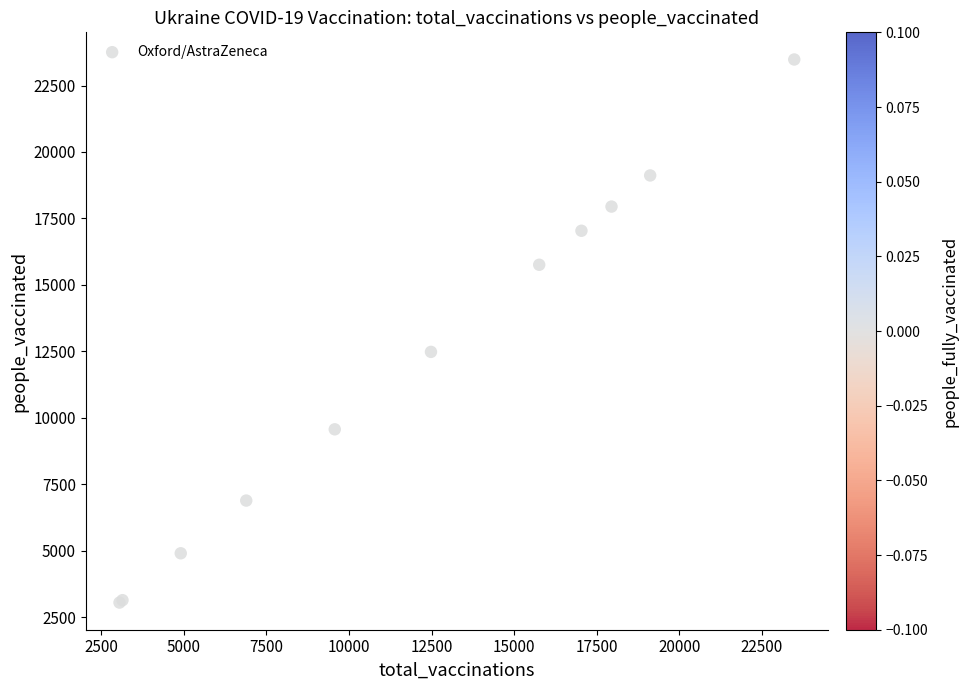

What Y value in the scatter plot is closest to 13265?

12481